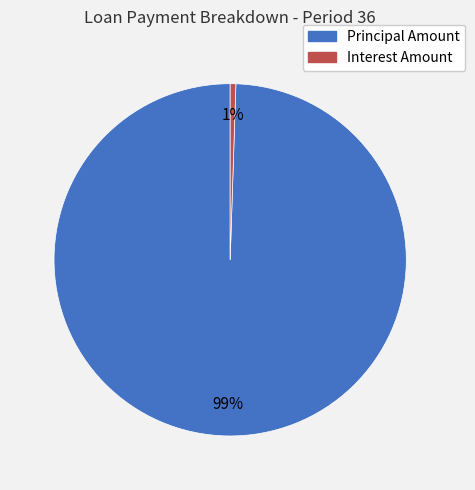

Count the number of slices in the pie.

2